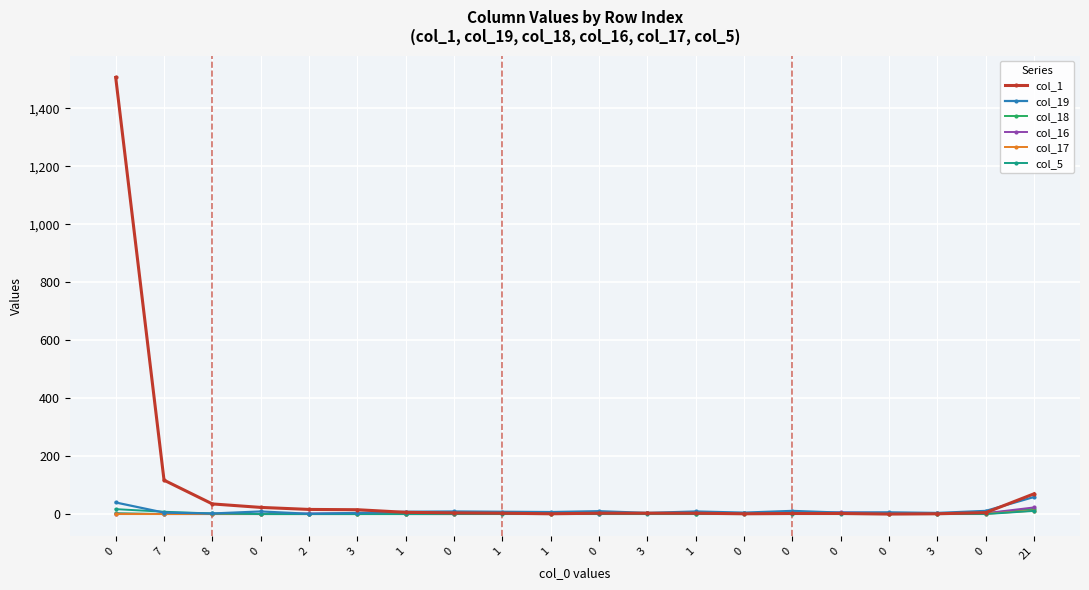

How many lines are shown in the chart?

6